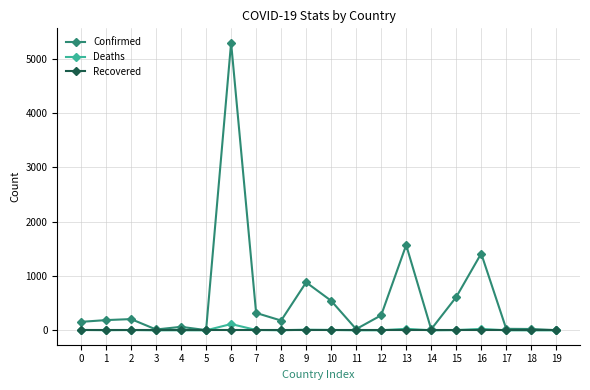

How many lines are shown in the chart?

3